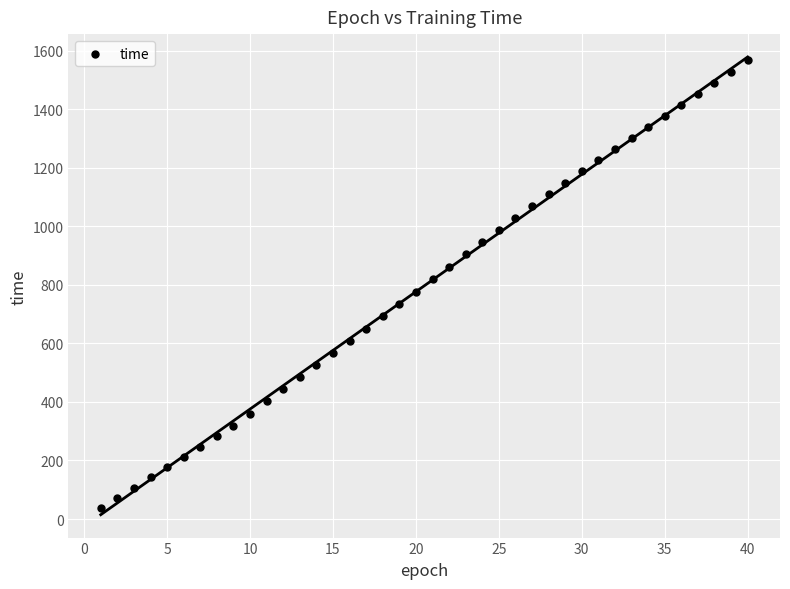

What is the range of X values (max minus min)?

39.0